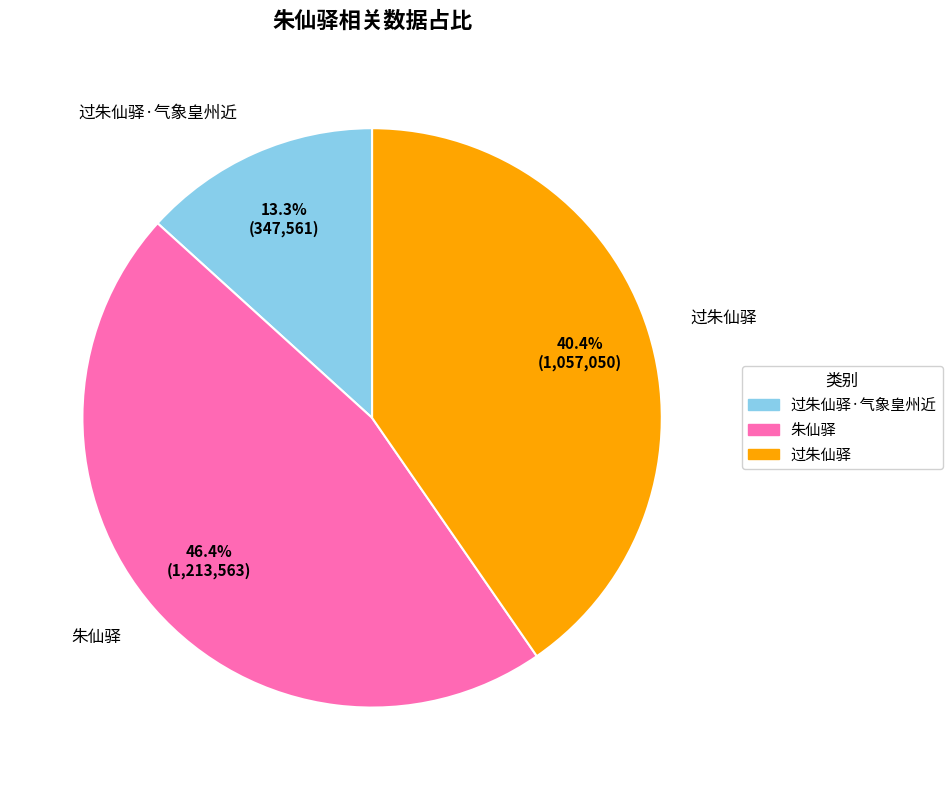

Count the number of slices in the pie.

3